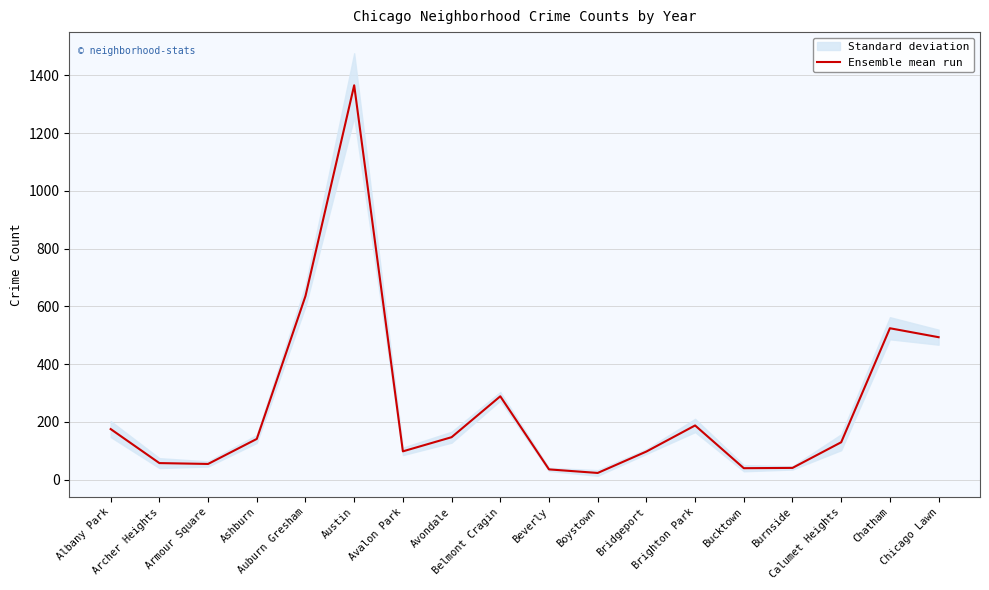

Reading left to right, transcribe all the data shown in this chart.

Albany Park=175.2	Archer Heights=57.3	Armour Square=54.3	Ashburn=141.0	Auburn Gresham=636.0	Austin=1365.8	Avalon Park=98.0	Avondale=147.0	Belmont Cragin=288.7	Beverly=35.5	Boystown=23.2	Bridgeport=97.3	Brighton Park=187.7	Bucktown=39.7	Burnside=40.7	Calumet Heights=129.5	Chatham=524.3	Chicago Lawn=493.3